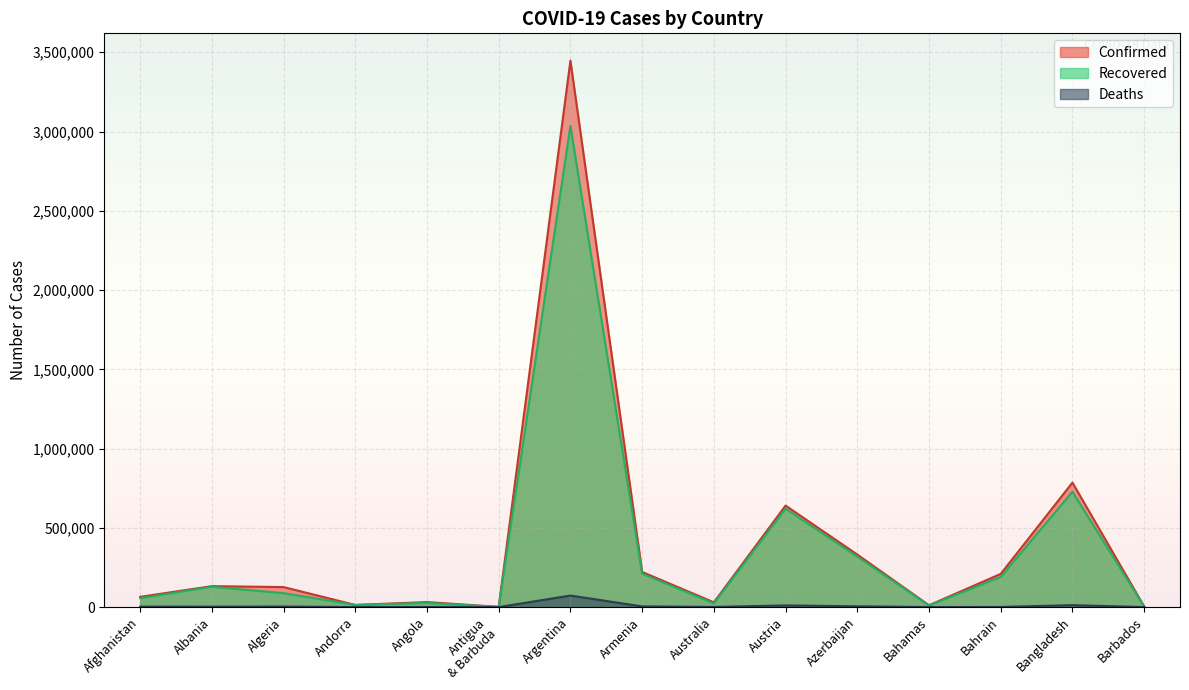

Which category has the highest value in the Recovered series?

Argentina